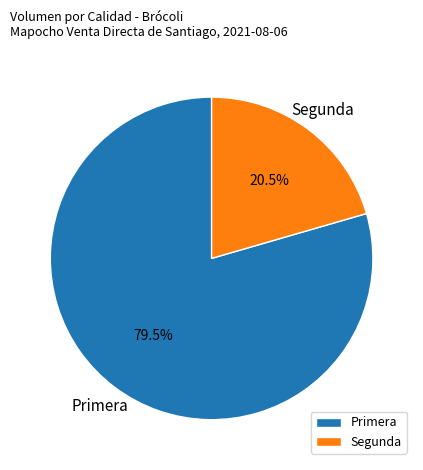

What is the smallest slice in the pie chart?

Segunda